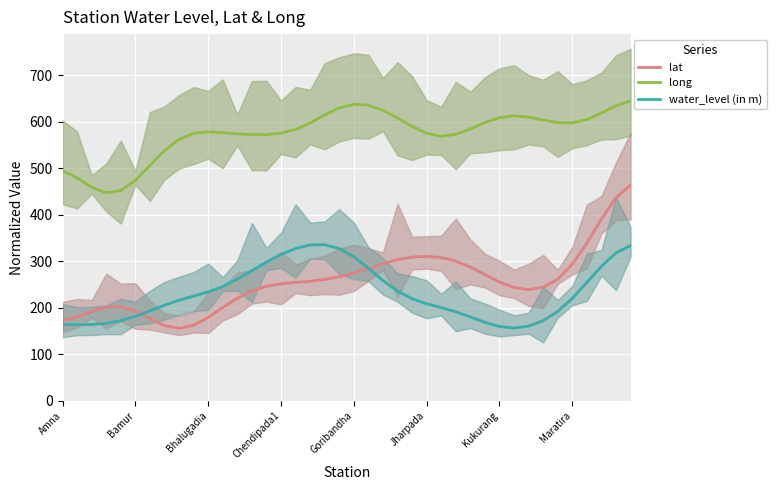

True or false: lat has a value of 59.5 at Kukurang.

False